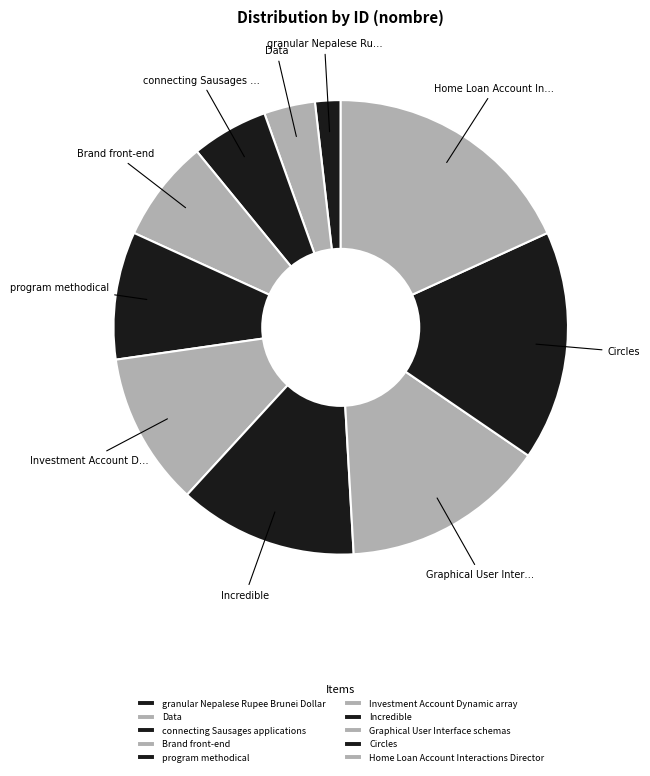

How much of the chart is everything except granular Nepalese Rupee Brunei Dollar?

98.2%